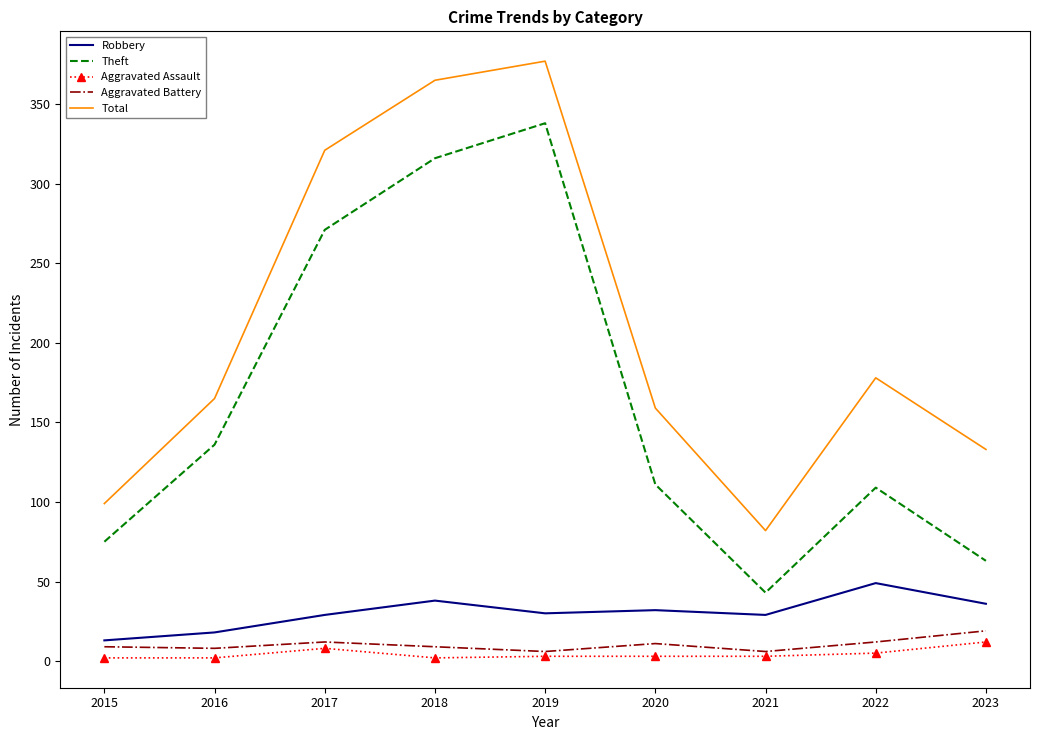

What is the average value of the Total series?

209